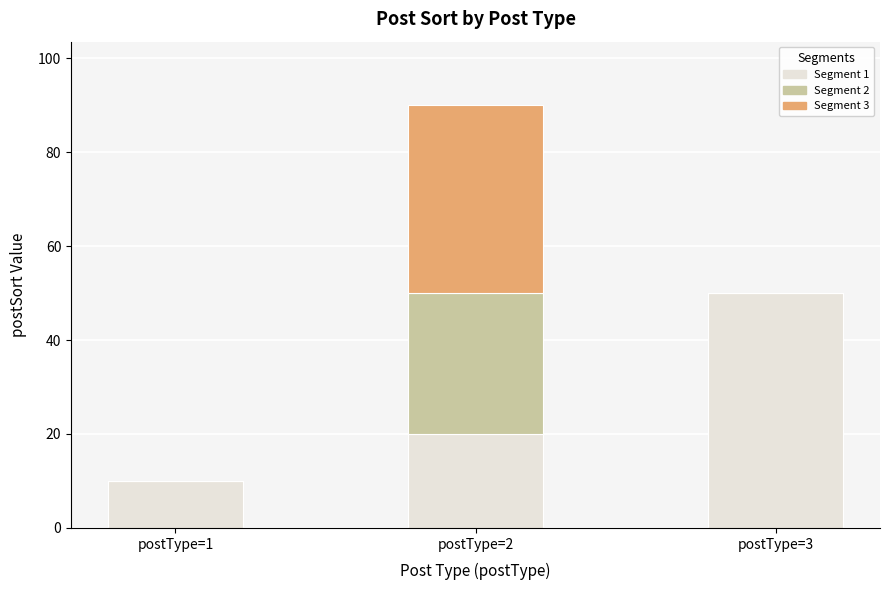

What is the total value across all series at postType=3?

50